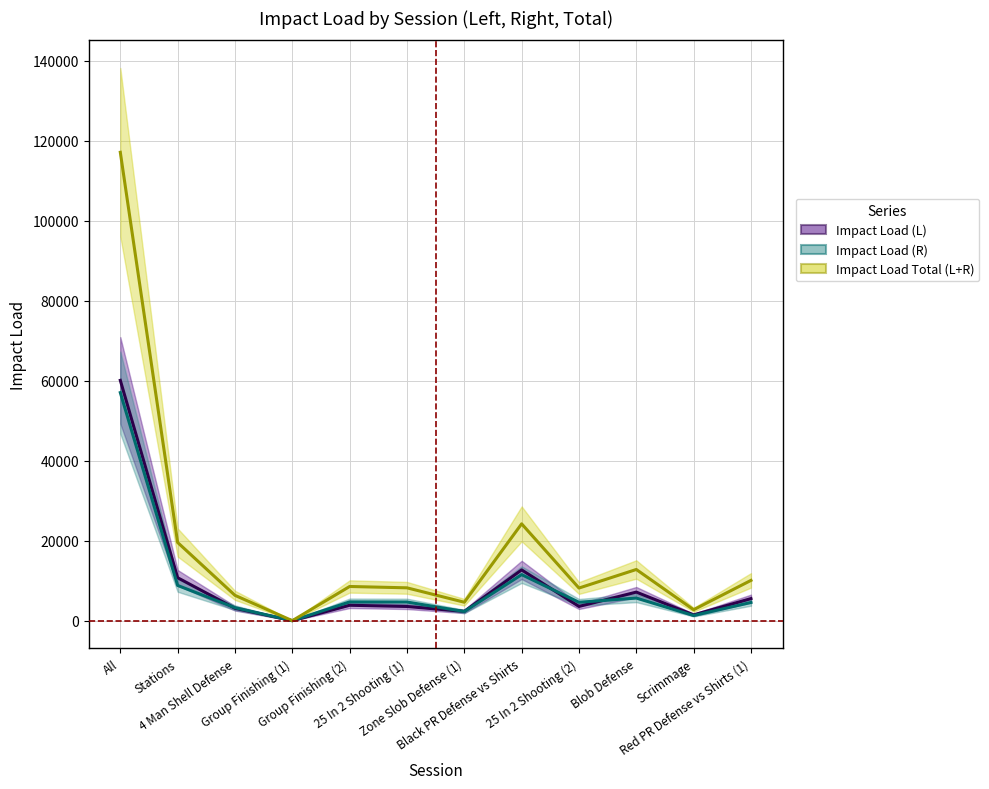

What value does the Impact Load (L) series have at Black PR Defense vs Shirts?

12702.6